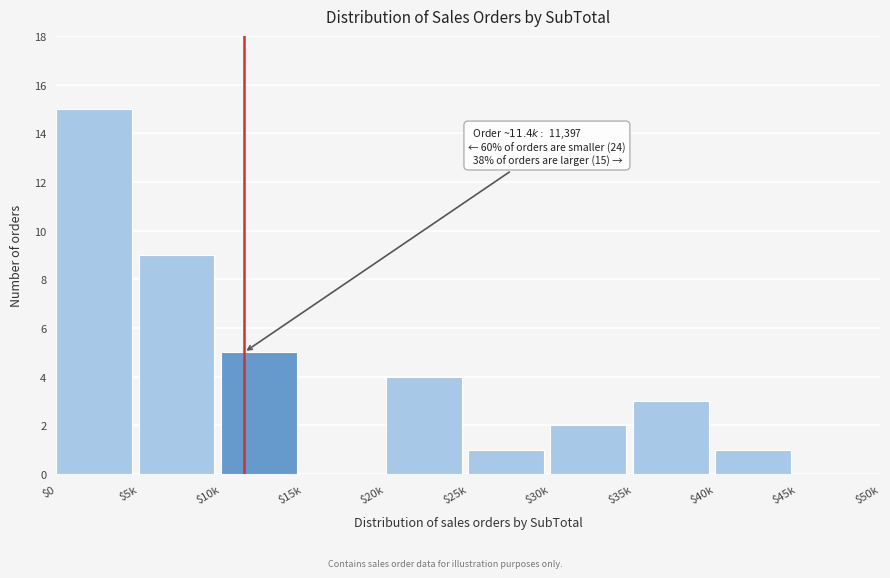

The value at $30k is 2. True or false?

True